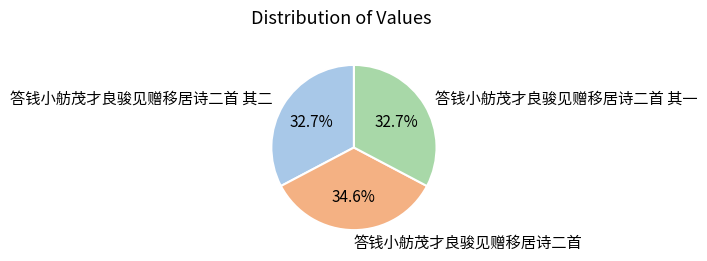

True or false: 答钱小舫茂才良骏见赠移居诗二首 其二 accounts for 33% of the total.

True